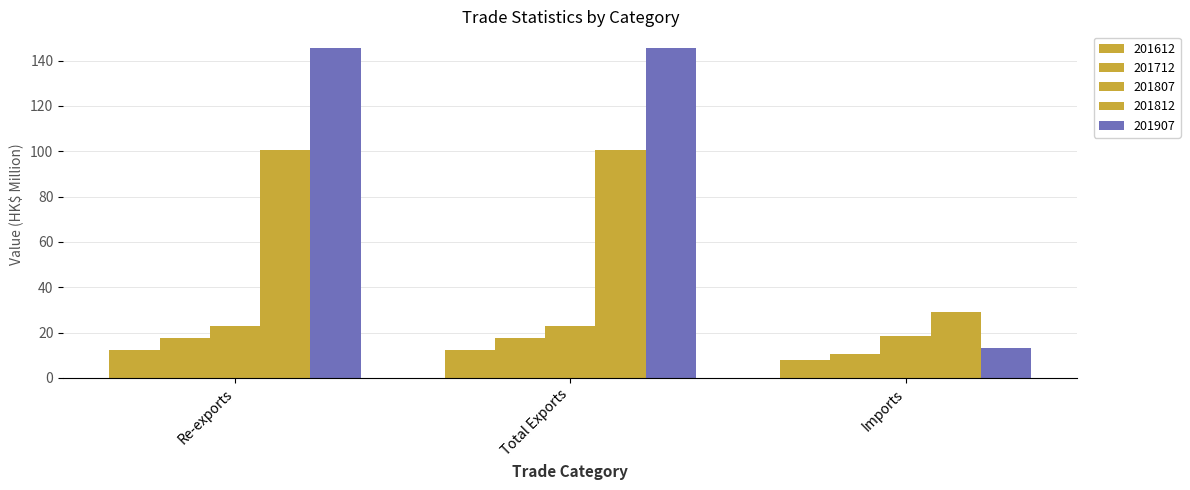

Are the bars grouped side by side (vs. stacked)?

Yes